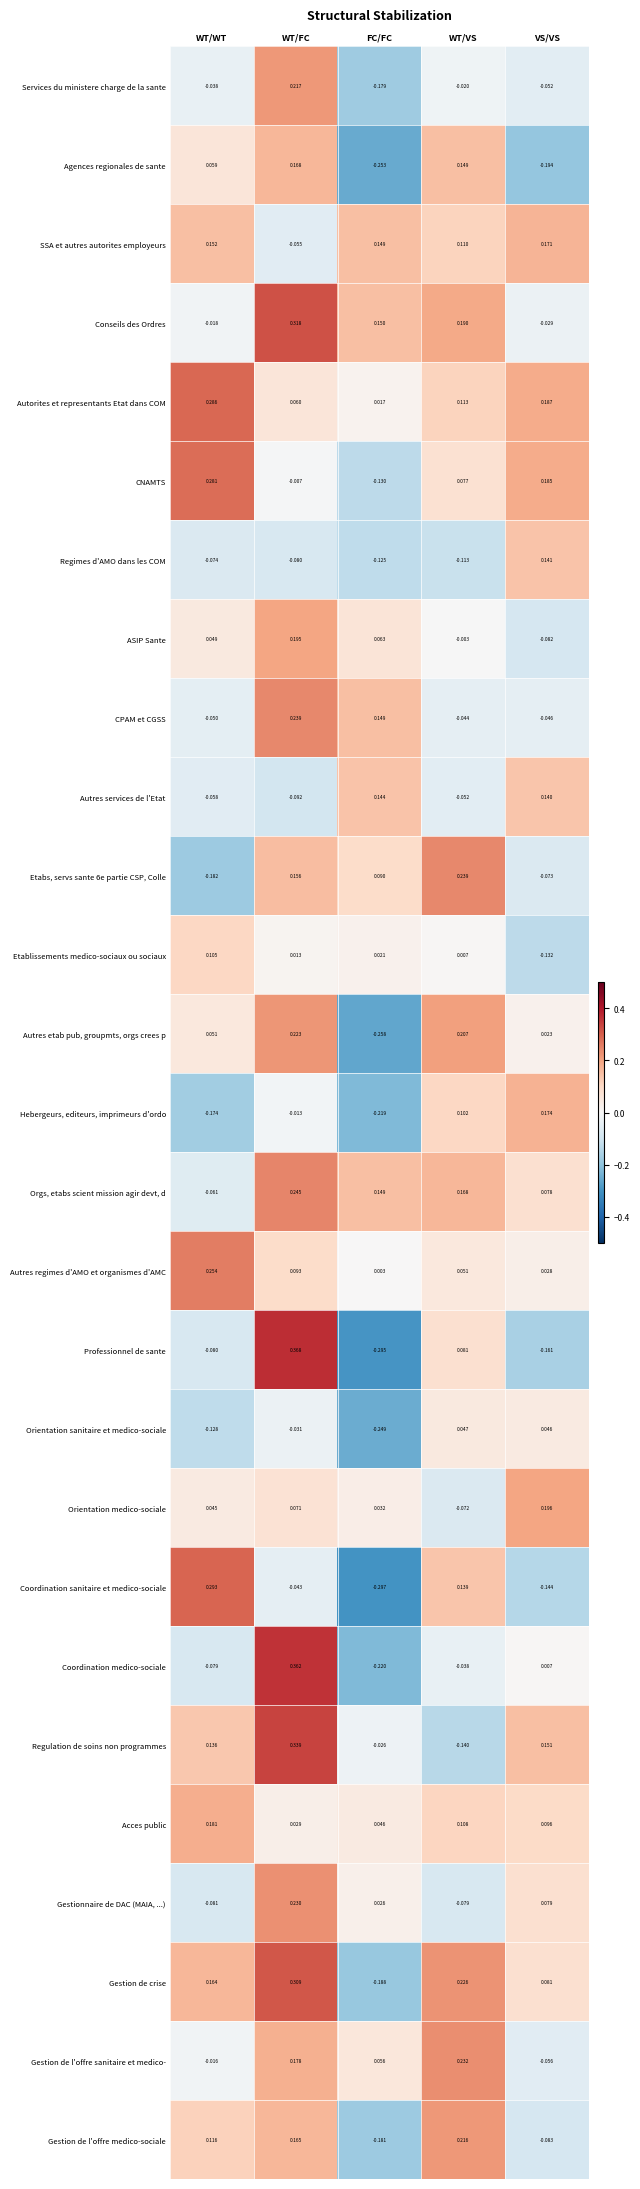

Which series changed the most between WT/WT and VS/VS?

Coordination sanitaire et medico-sociale